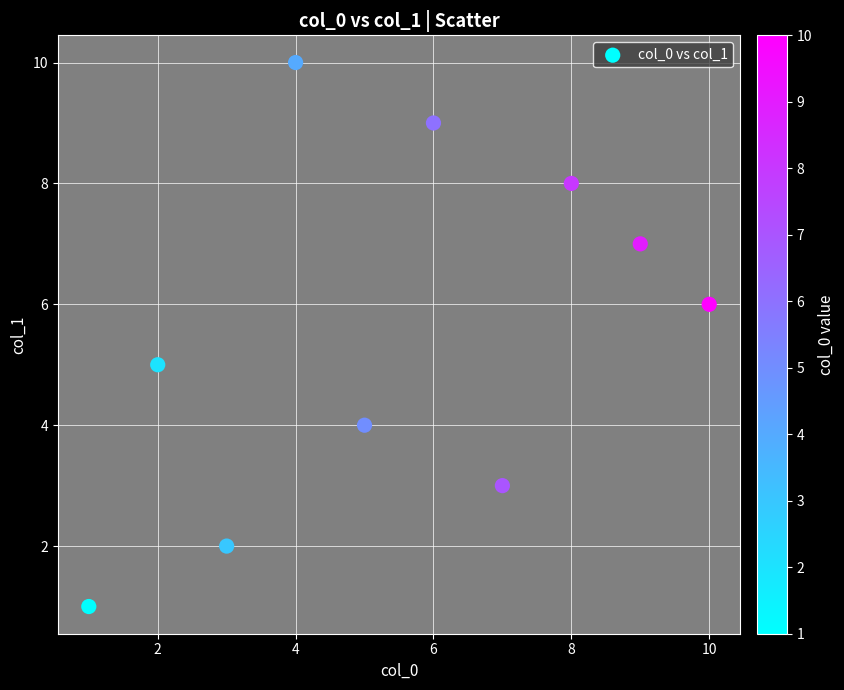

What is the range of Y values (max minus min)?

9